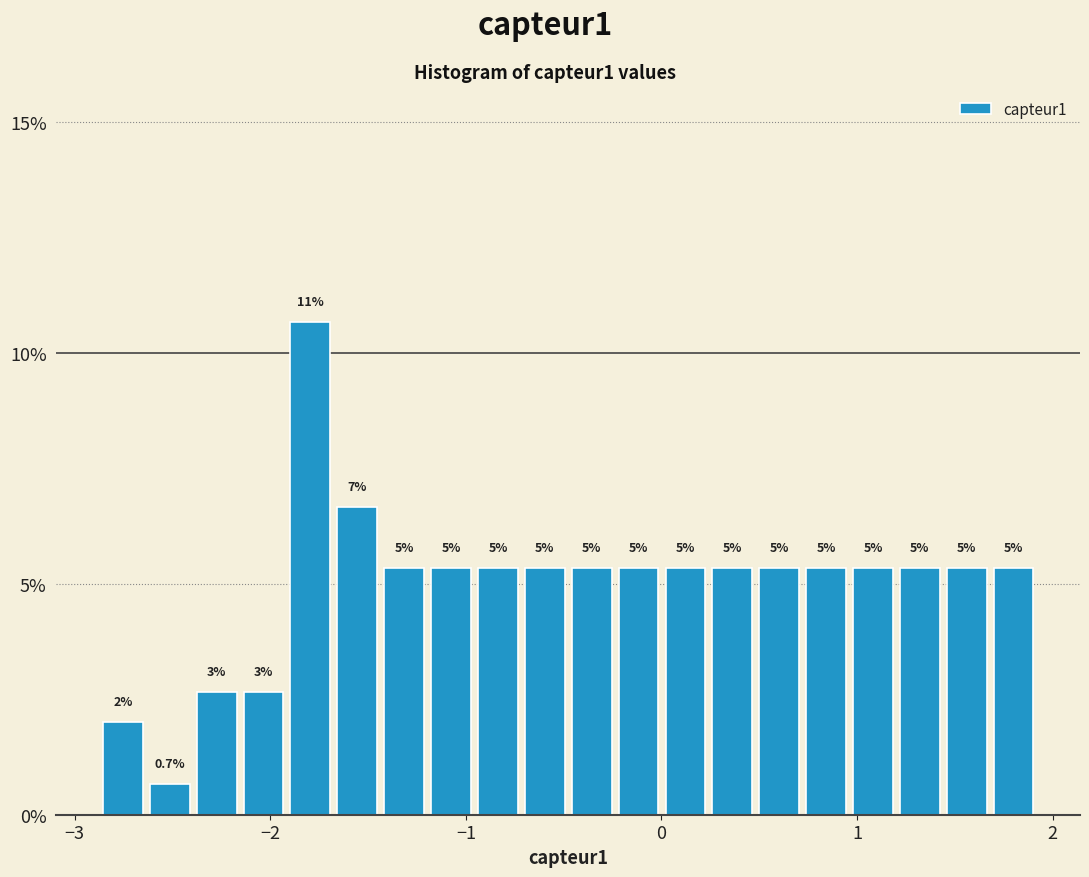

Around what value on the x-axis is the tallest bar? Give the approximate position of its centre, as read against the axis.

-1.8